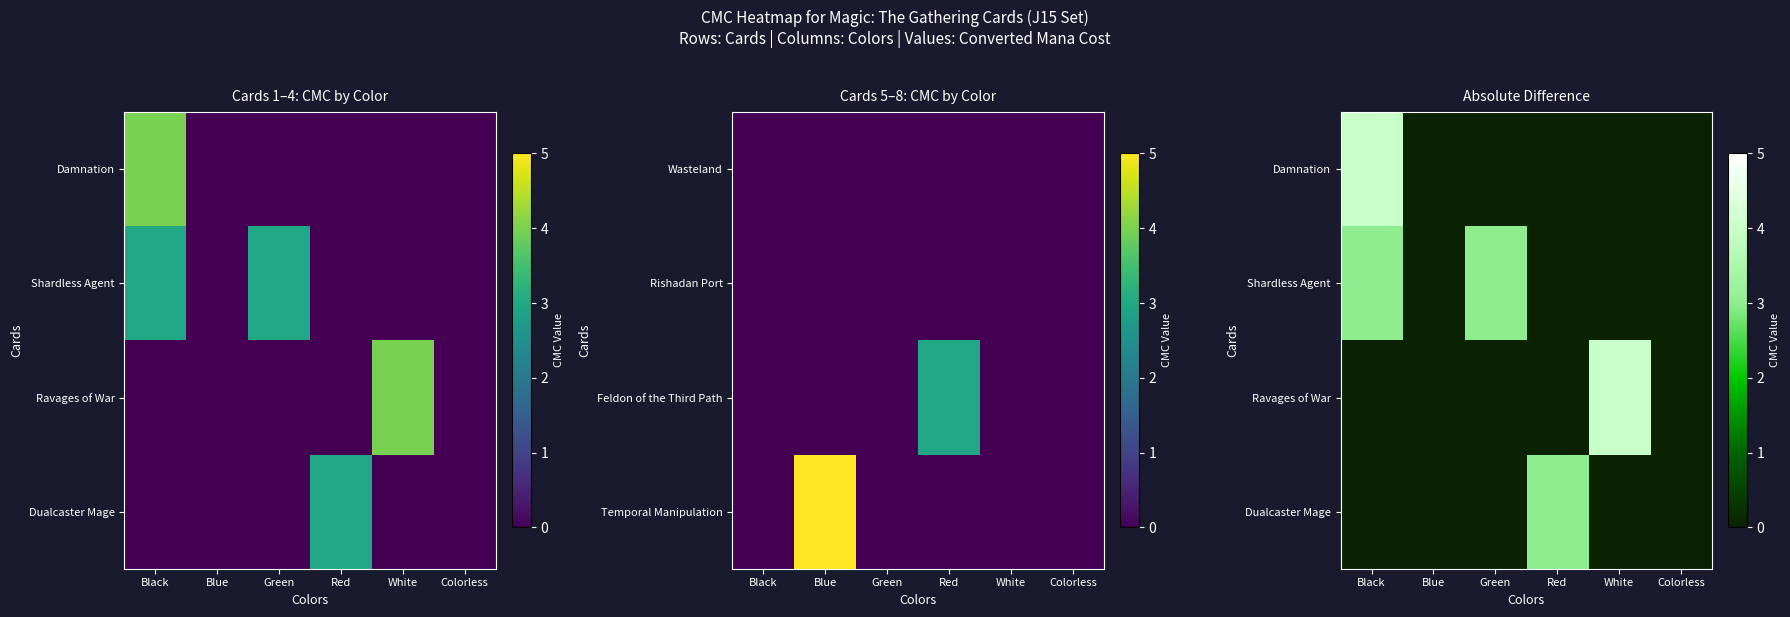

Is the value of Ravages of War at Blue greater than the value of Shardless Agent at Colorless?

No